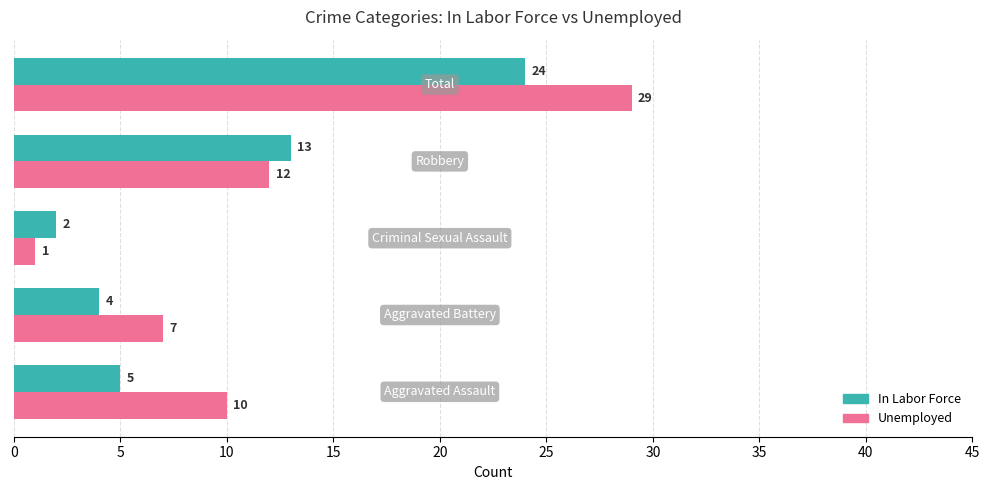

Which series has the largest total across all categories?

Unemployed